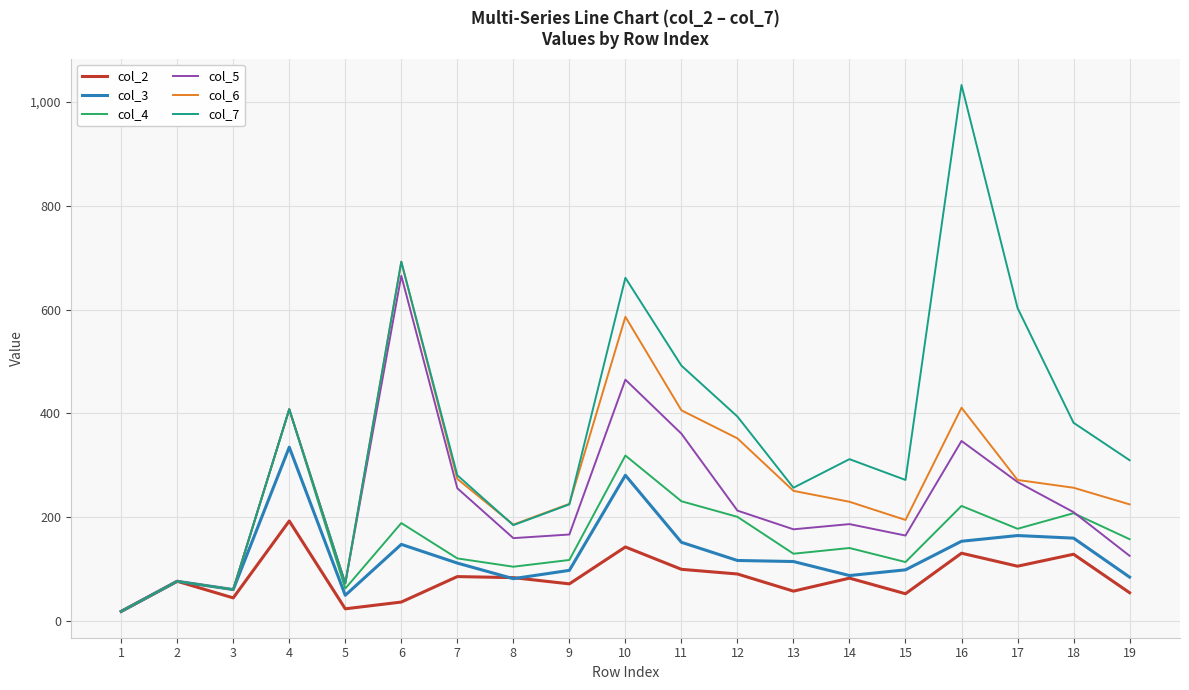

Which series has the widest spread of values?

col_7